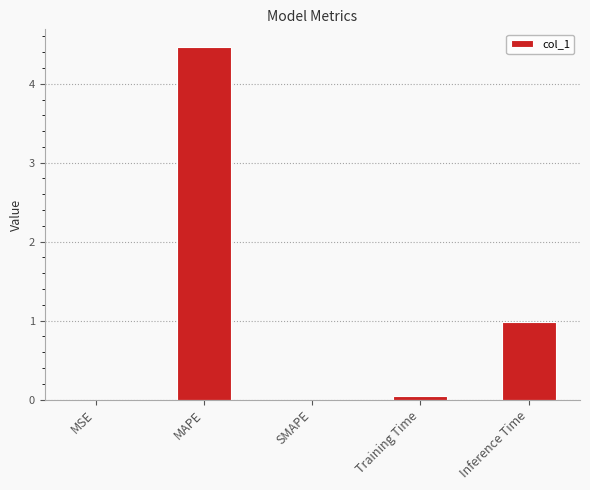

Between MAPE and Training Time, which is larger?

MAPE